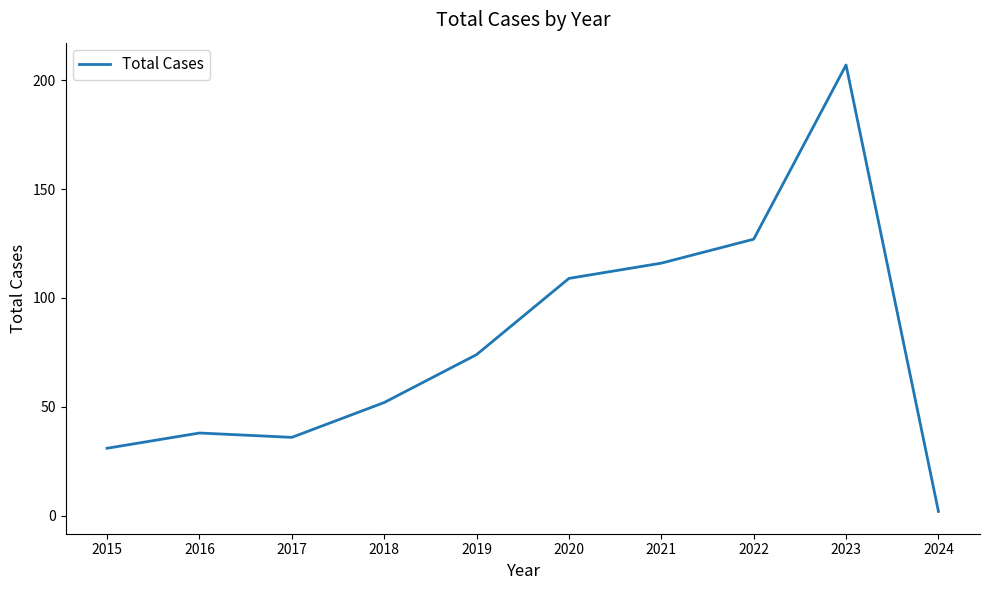

Rank the categories by value from highest to lowest.

2023, 2022, 2021, 2020, 2019, 2018, 2016, 2017, 2015, 2024